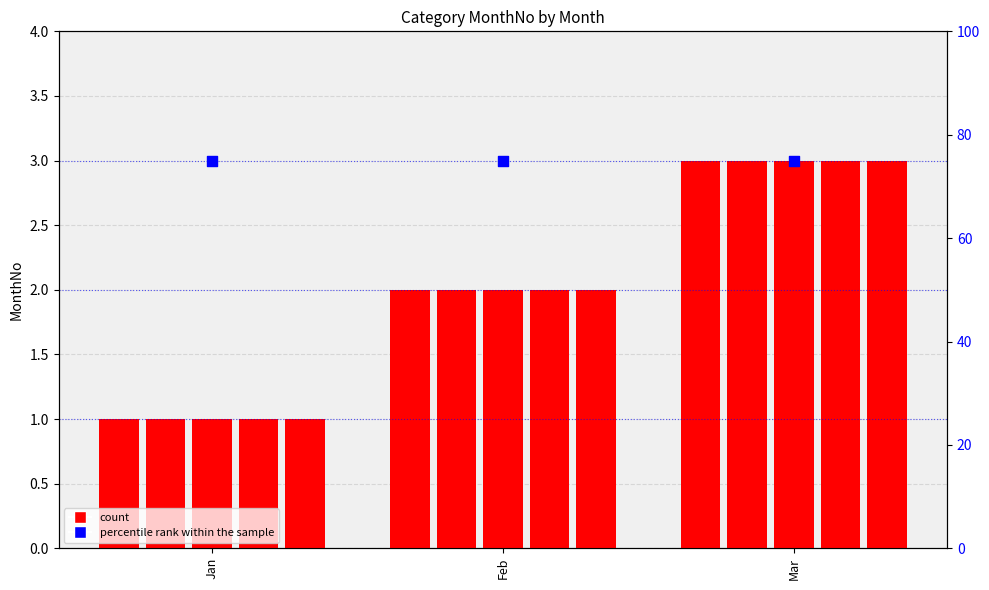

What is the total value across all series at Mar?

90